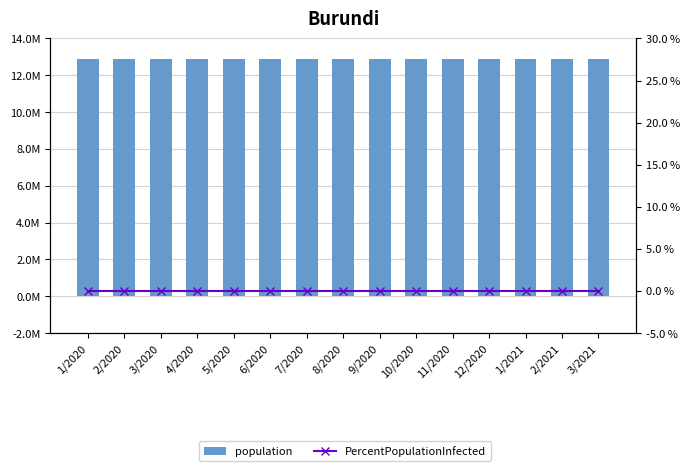

At which category is the sum across all series the highest?

1/2020